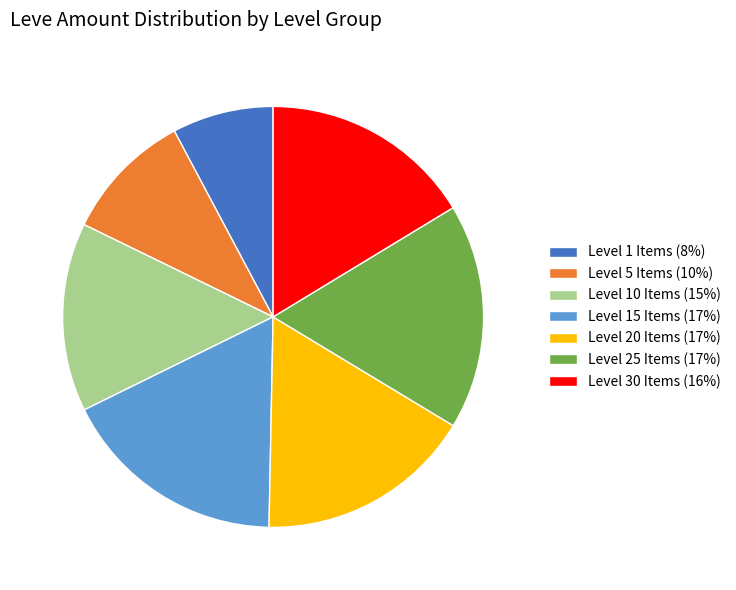

The Level 25 Items (17%) slice represents 17% of the pie. True or false?

True